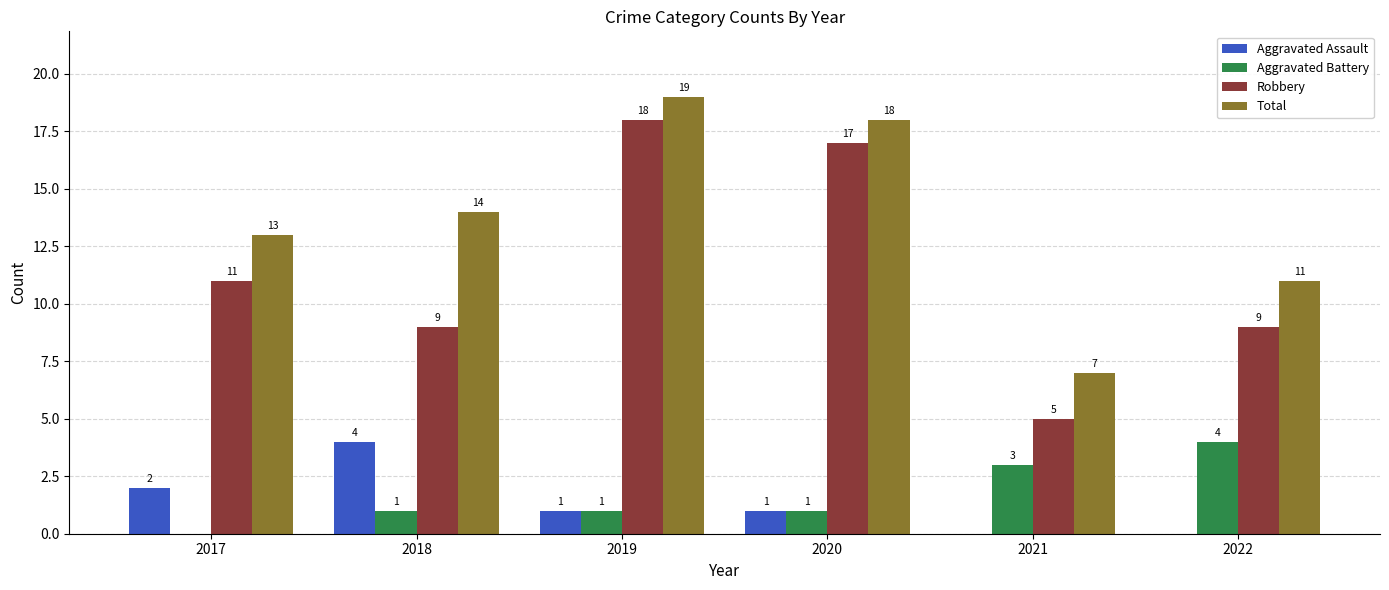

At which label is Aggravated Assault closest to 2?

2017